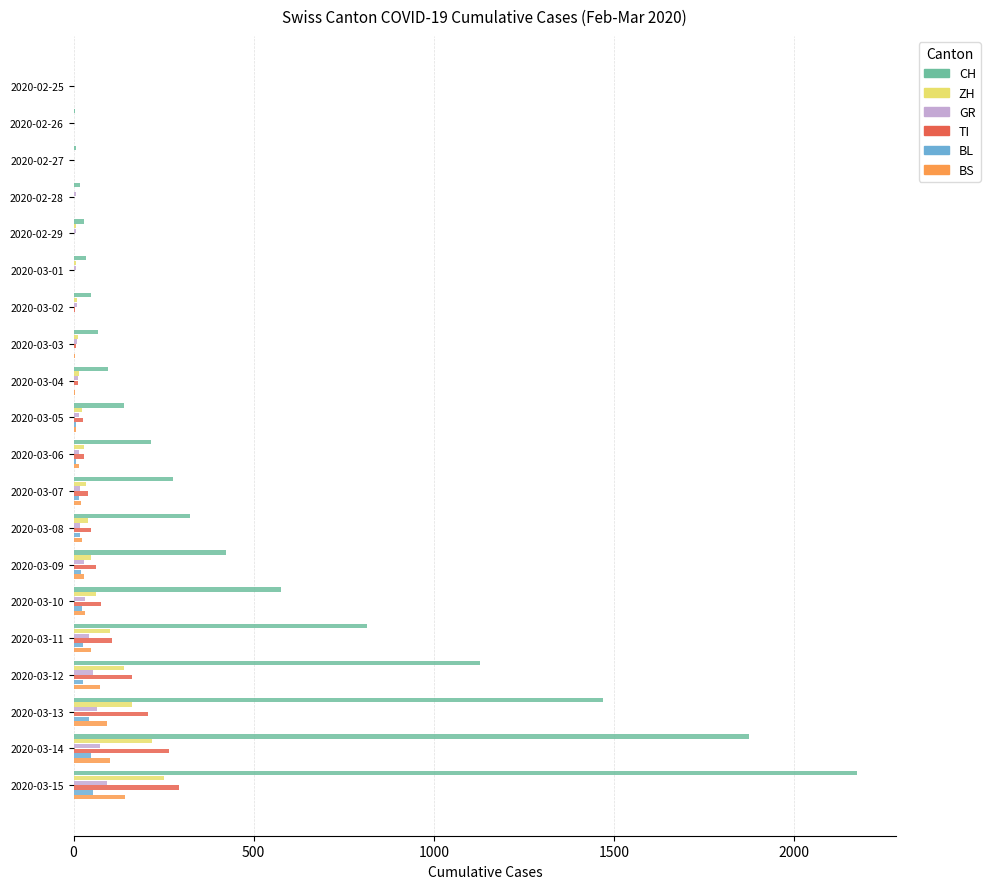

Where is CH nearest to the value 1087?

2020-03-12